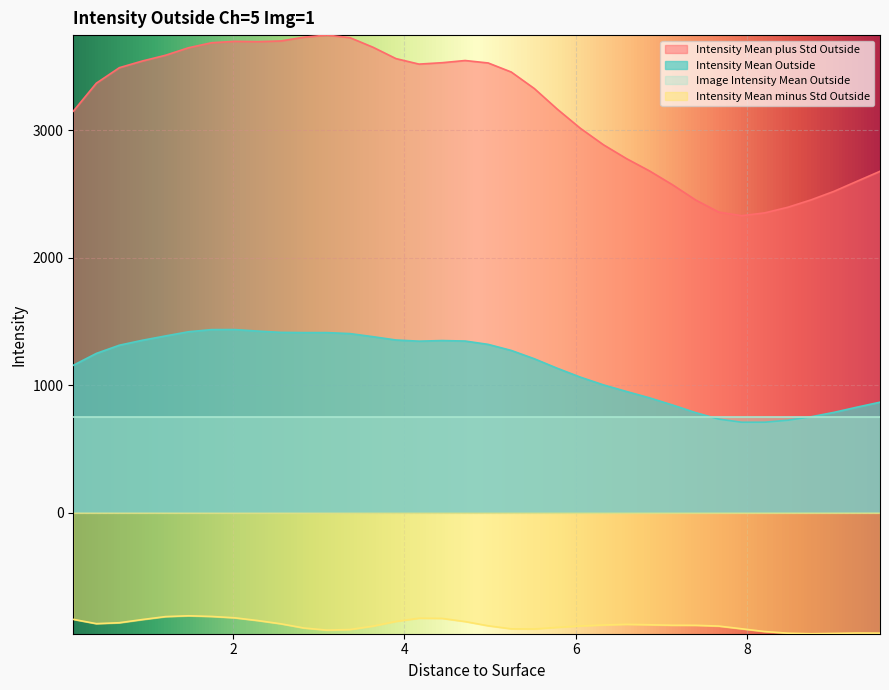

Does the chart display data point markers on the line(s)?

No